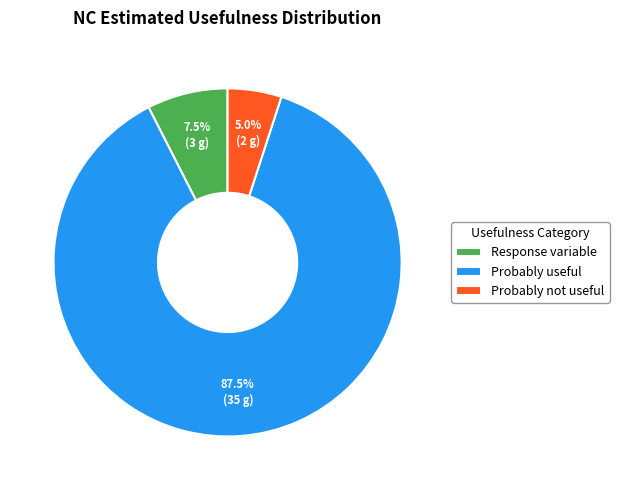

What is the total percentage of Response variable and Probably not useful?

12.5%